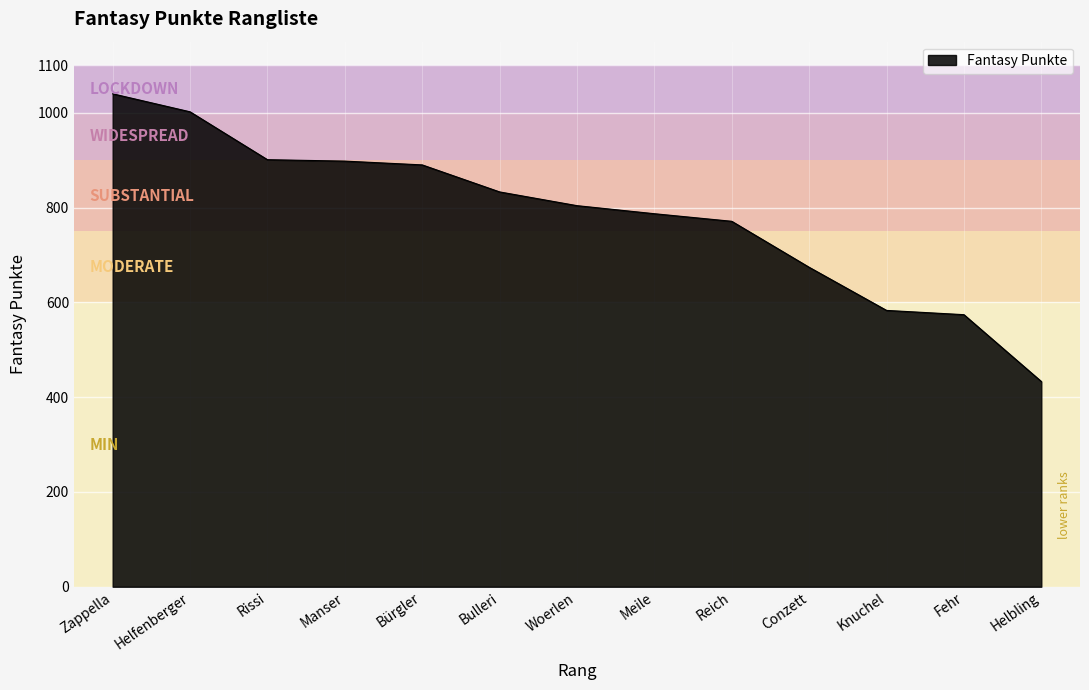

Does the chart have visible grid lines?

Yes